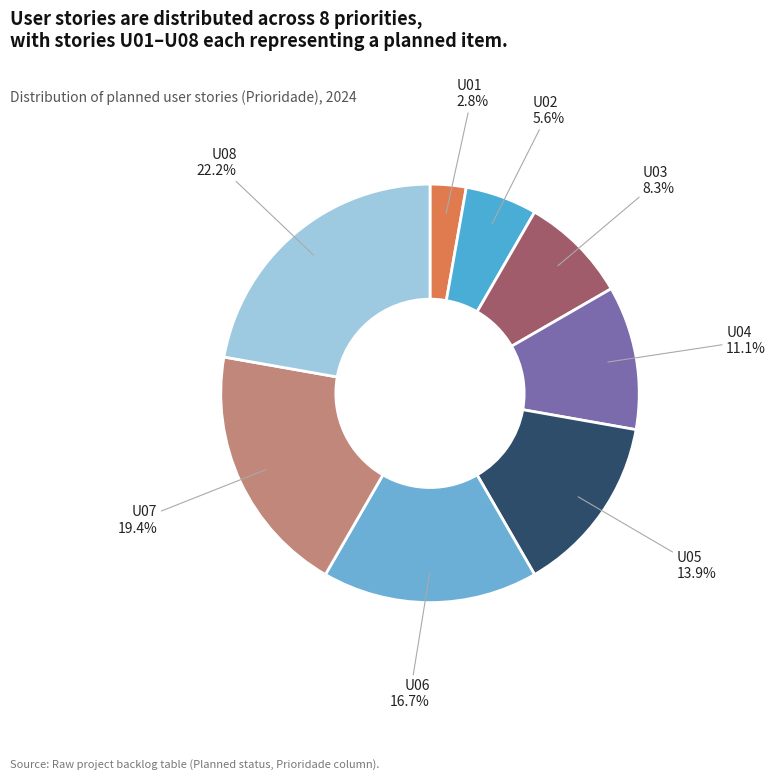

Which slice is the largest?

U08